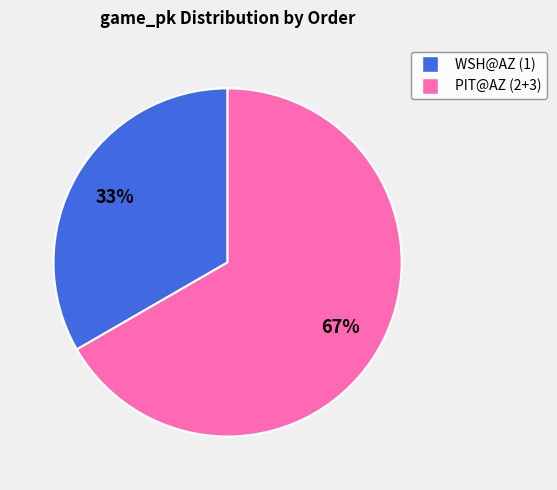

To the nearest percent, what is the average slice percentage?

50%